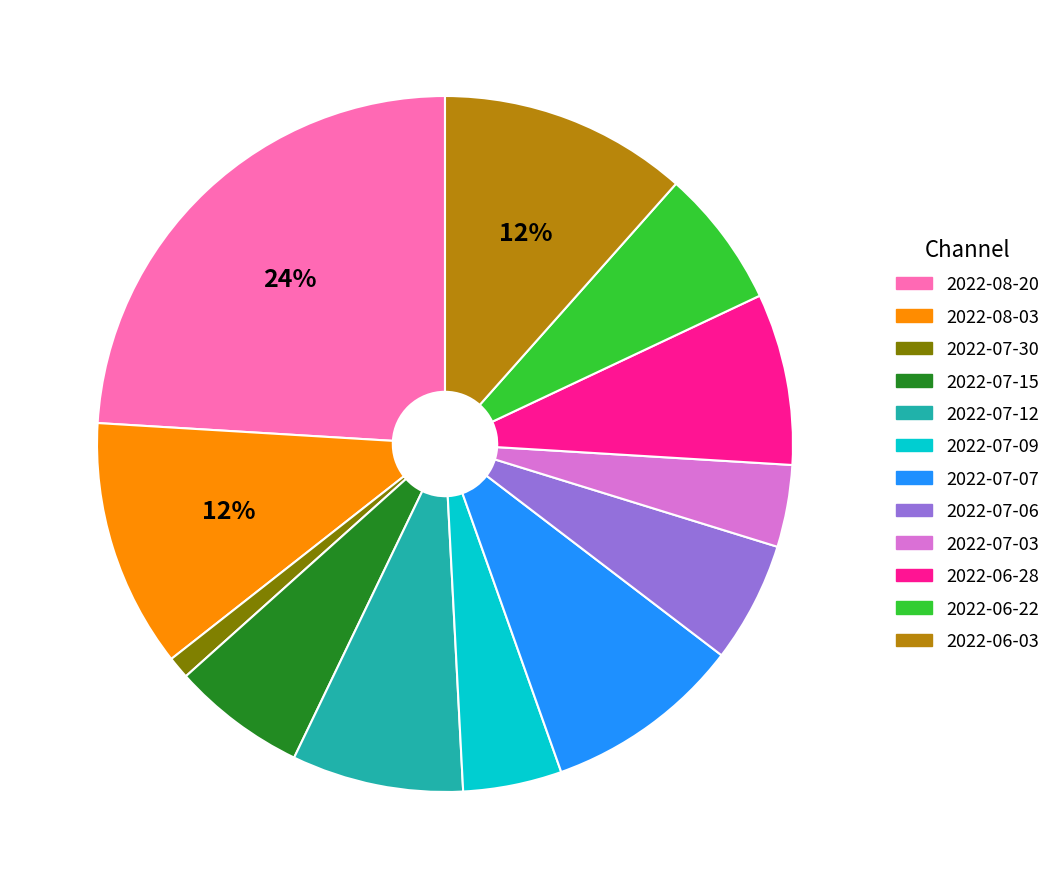

What percentage is the 2022-07-09 slice, to the nearest percent?

5%